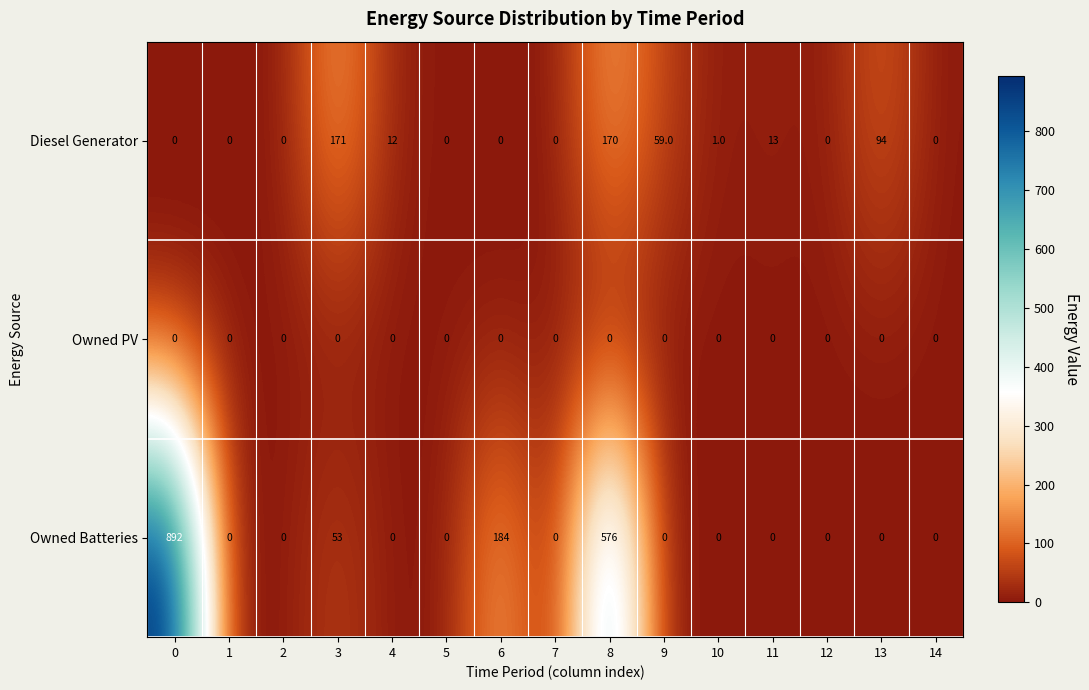

What value does the Diesel Generator series have at 8?

170